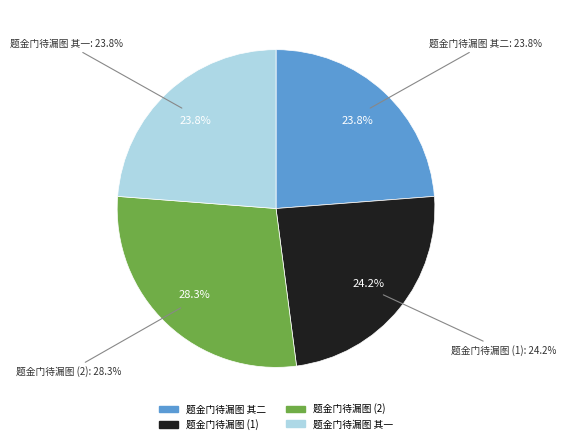

To the nearest percent, what percentage of the pie is 题金门待漏图?

28%